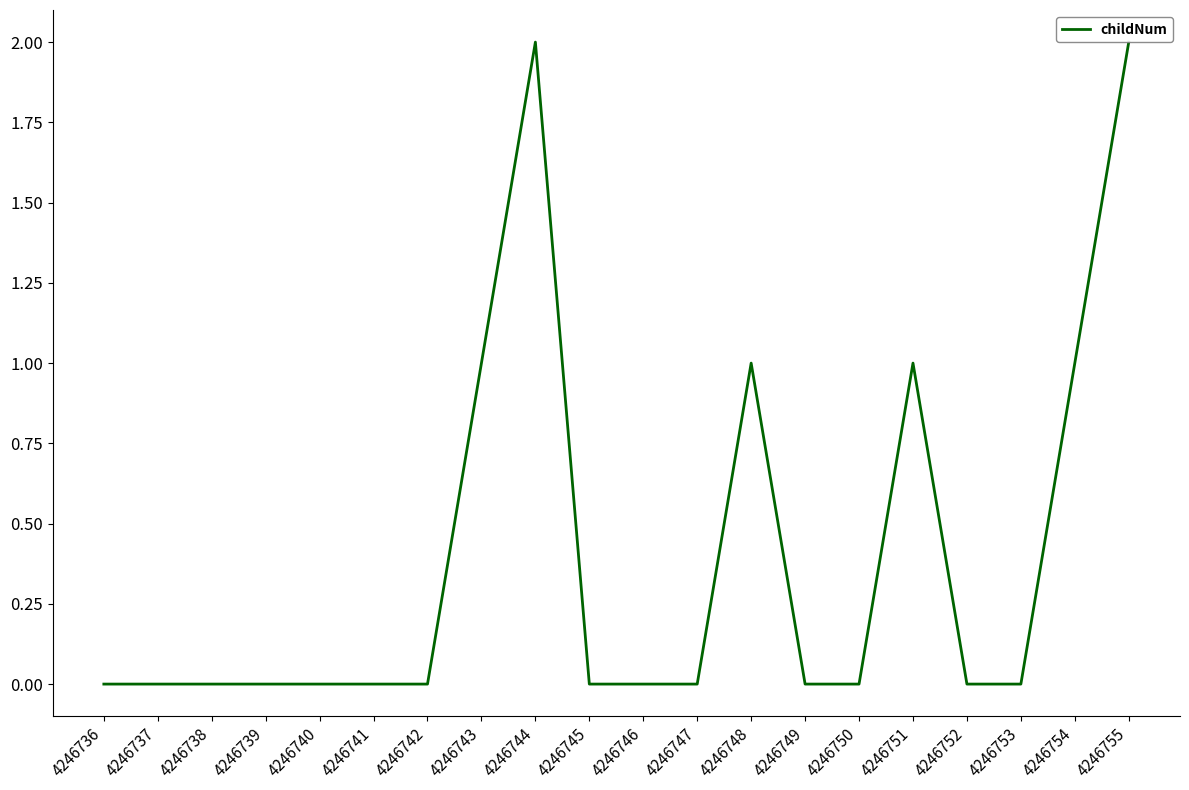

What is the change in value from 4246742 to 4246748?

+1